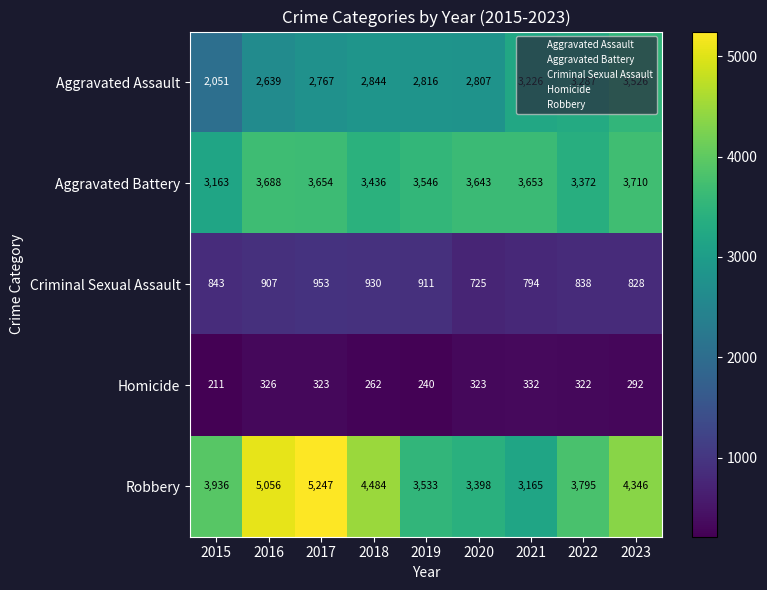

Which category has the highest value in the Robbery series?

2017